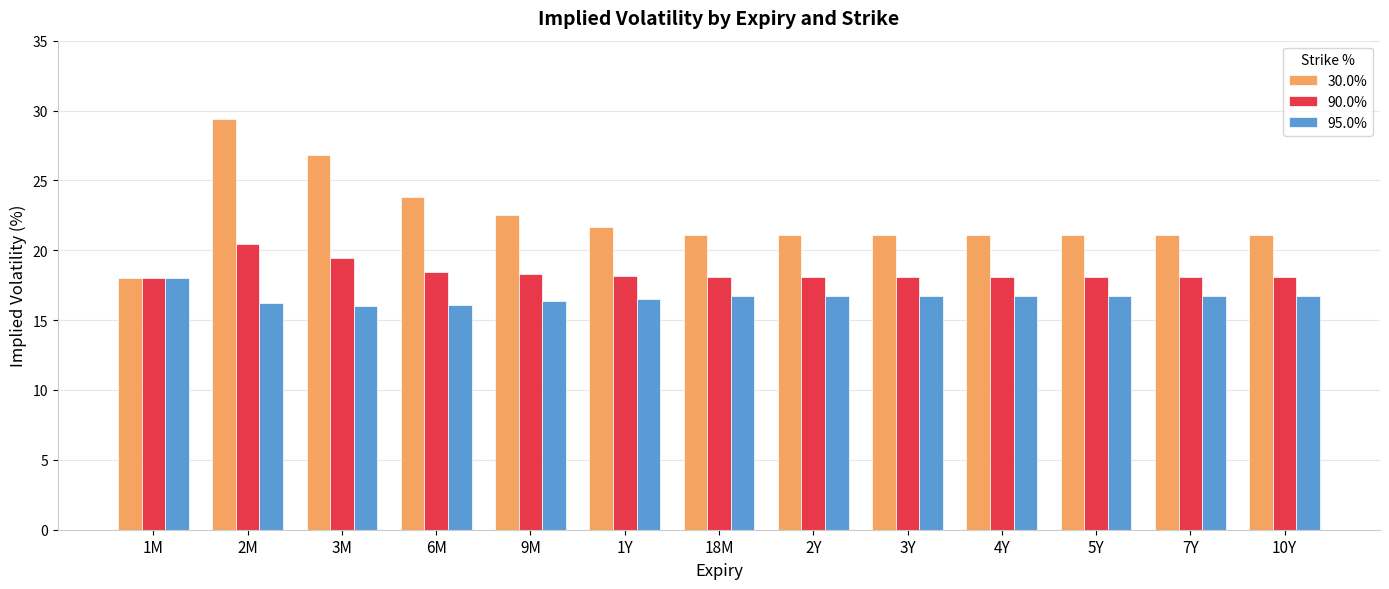

What is the maximum value for 95.0%?

18.1